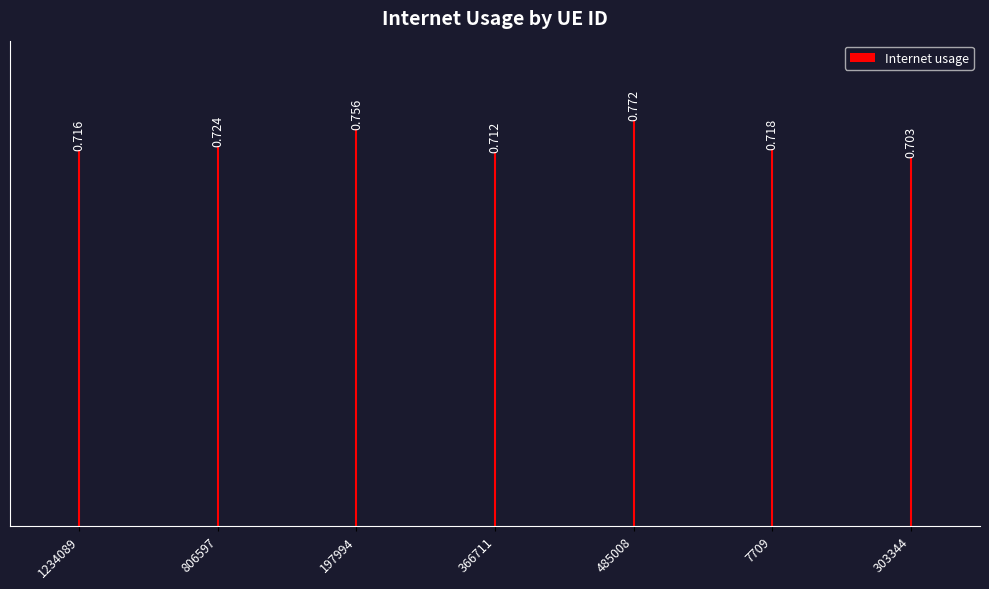

What is the difference between the maximum and minimum values?

0.1